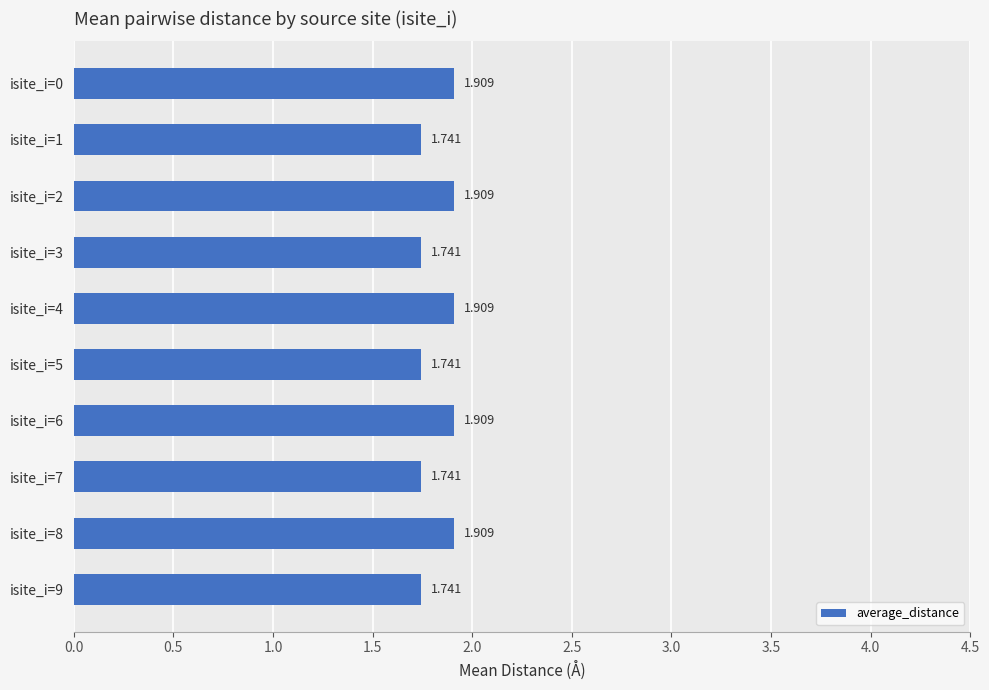

Count the number of data series in this chart.

1